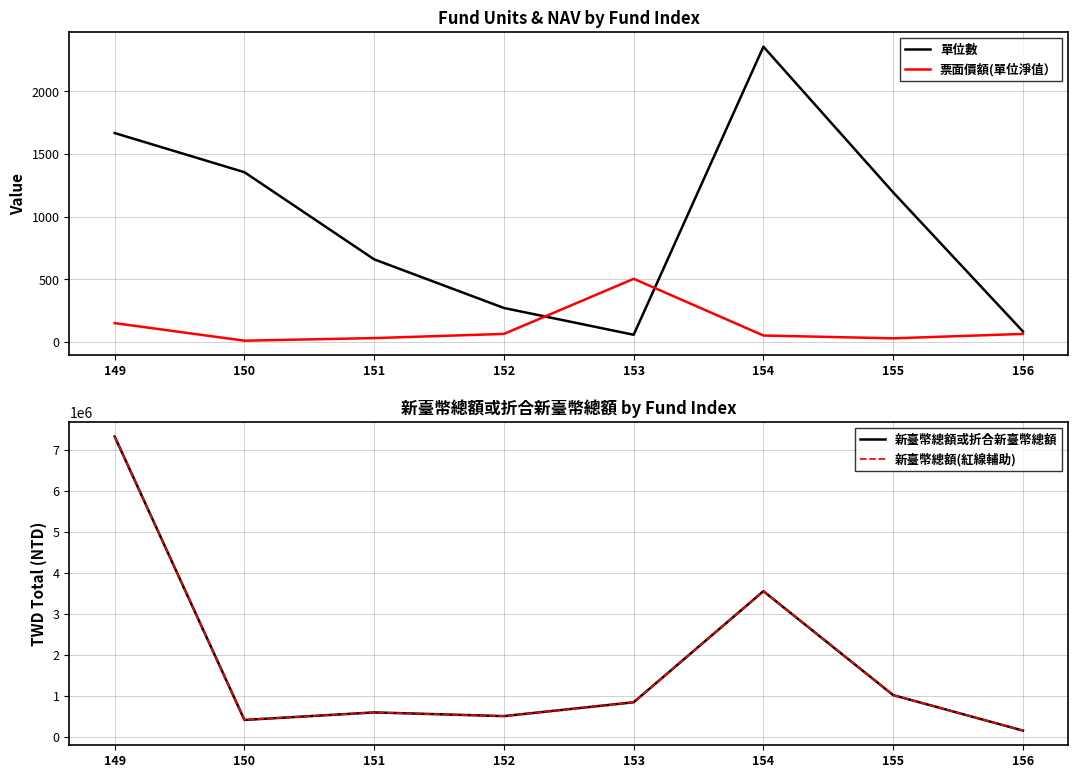

What value does the 新臺幣總額(紅線輔助) series have at 152?

511571.0